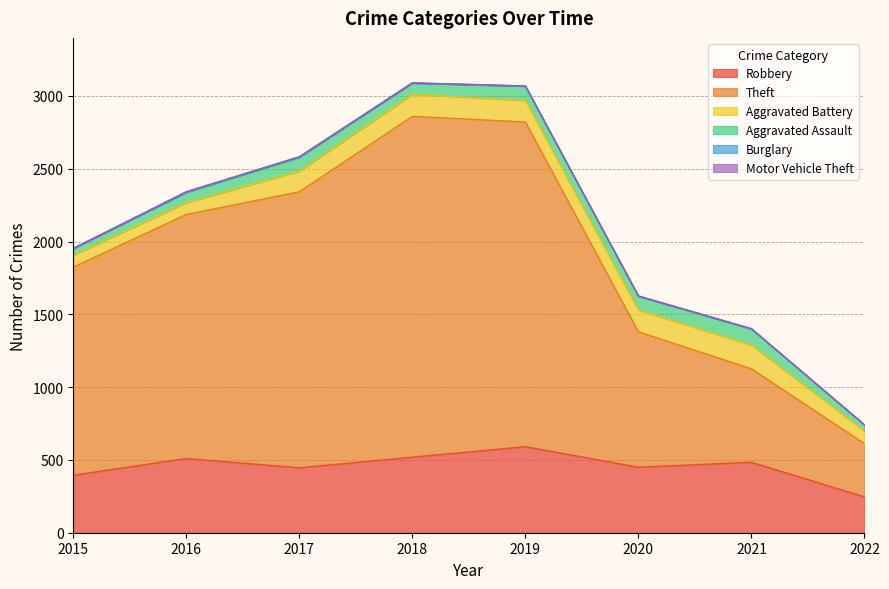

The value of Robbery at 2020 is 450. True or false?

True